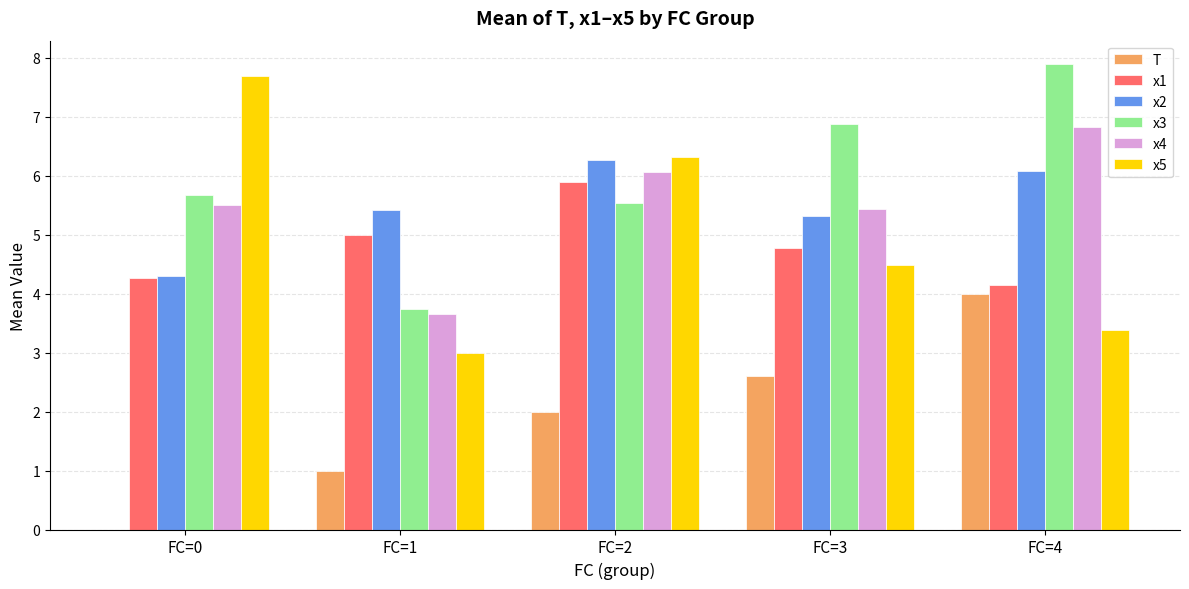

Which series has the largest total across all categories?

x3